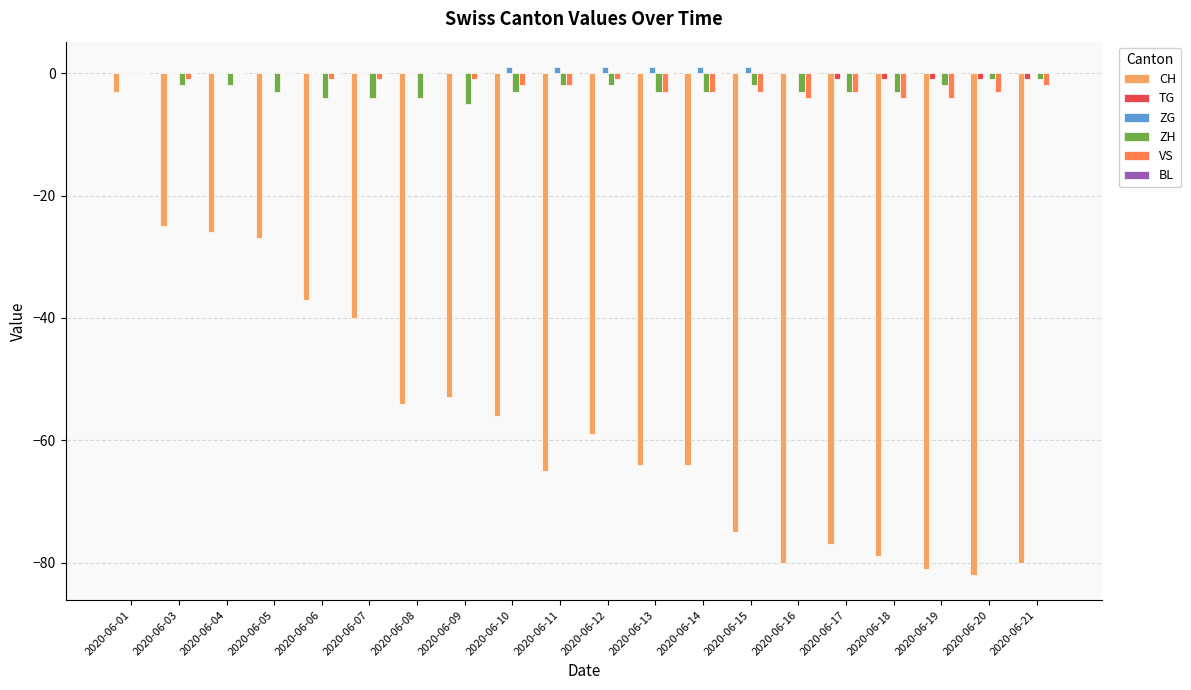

The ZH series shows -2 at 2020-06-15. True or false?

True